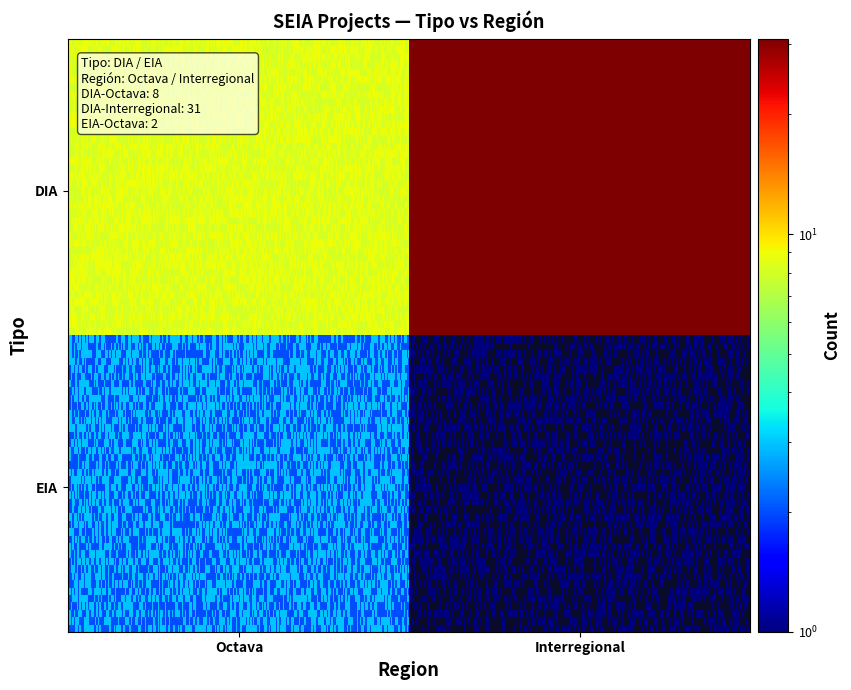

Which category has the lowest value across all series?

EIA_Interregional